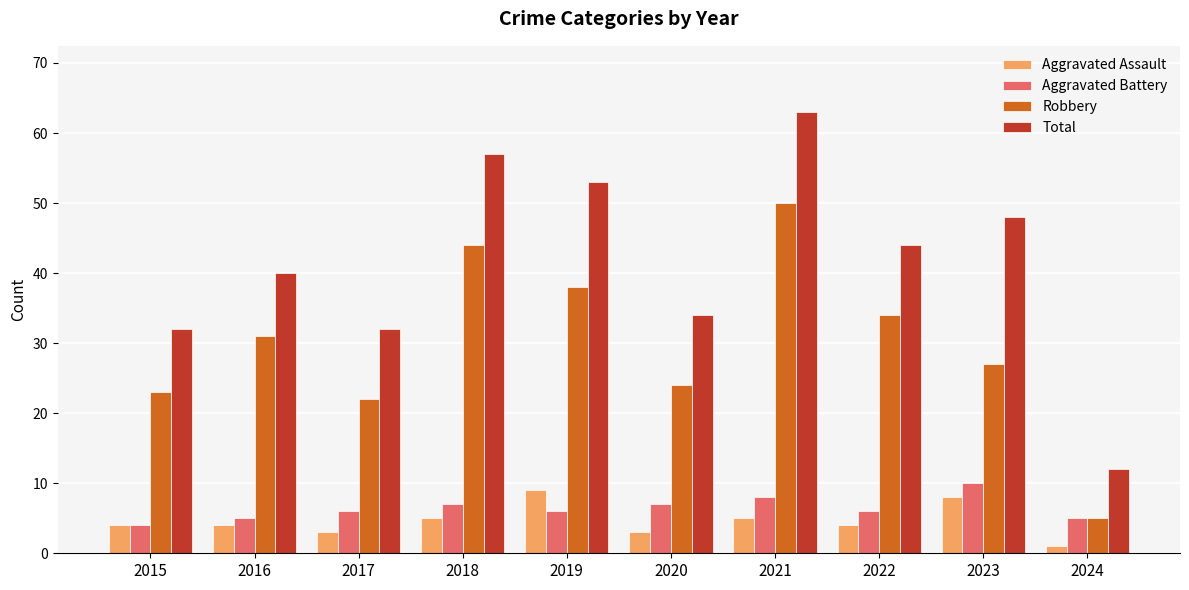

How many groups of bars are there?

10